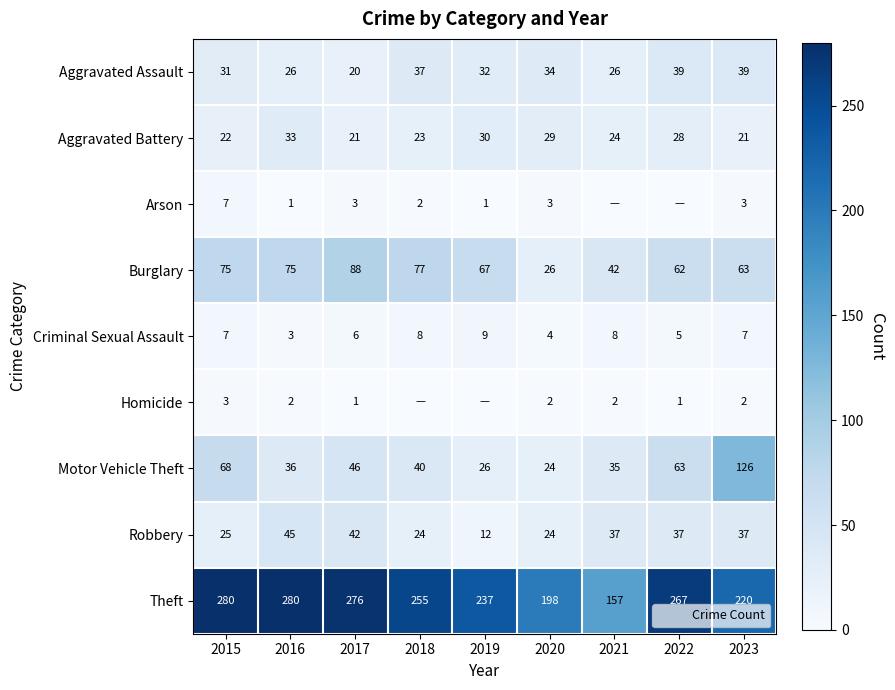

What is the sum of the Motor Vehicle Theft values at 2015 and 2023?

194